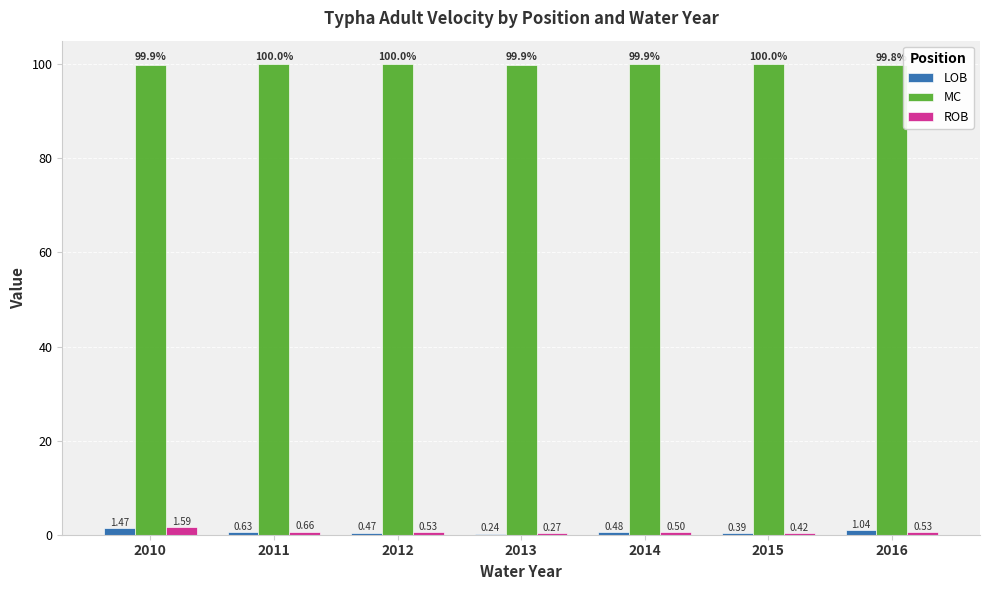

How many series are shown in this chart?

3